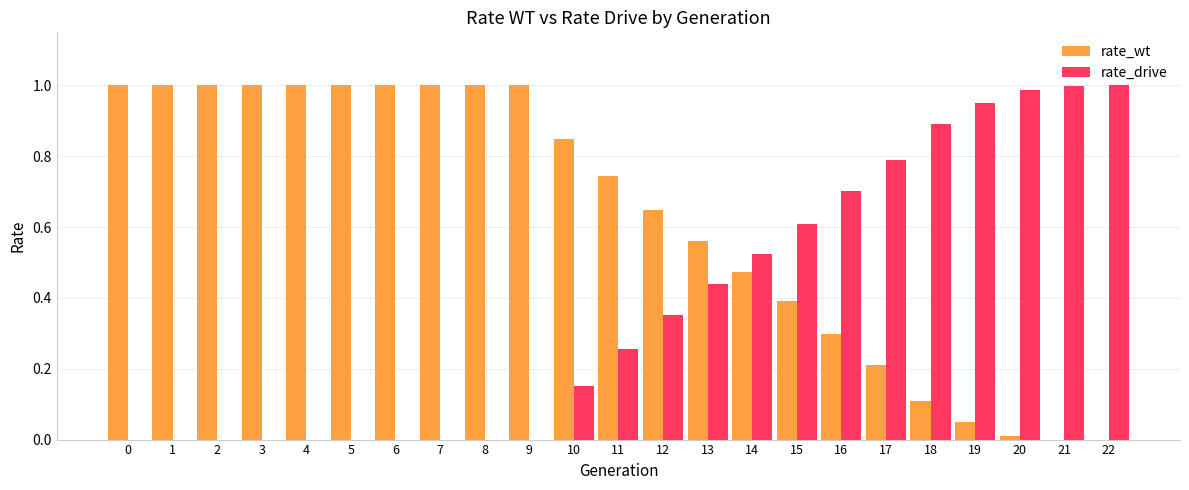

Which series has the largest total across all categories?

rate_wt